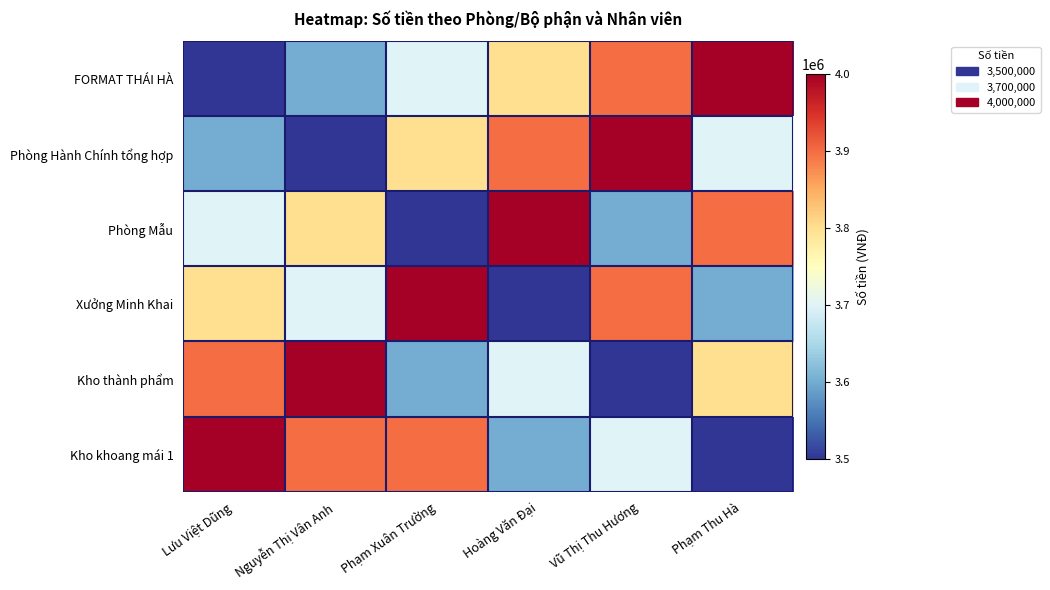

What is the total value across all series at Lưu Việt Dũng?

22500000